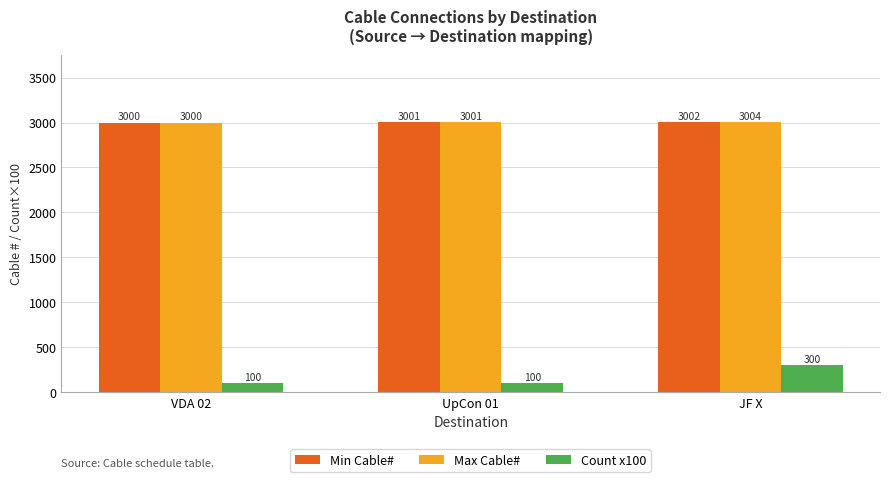

Count the number of data series in this chart.

3